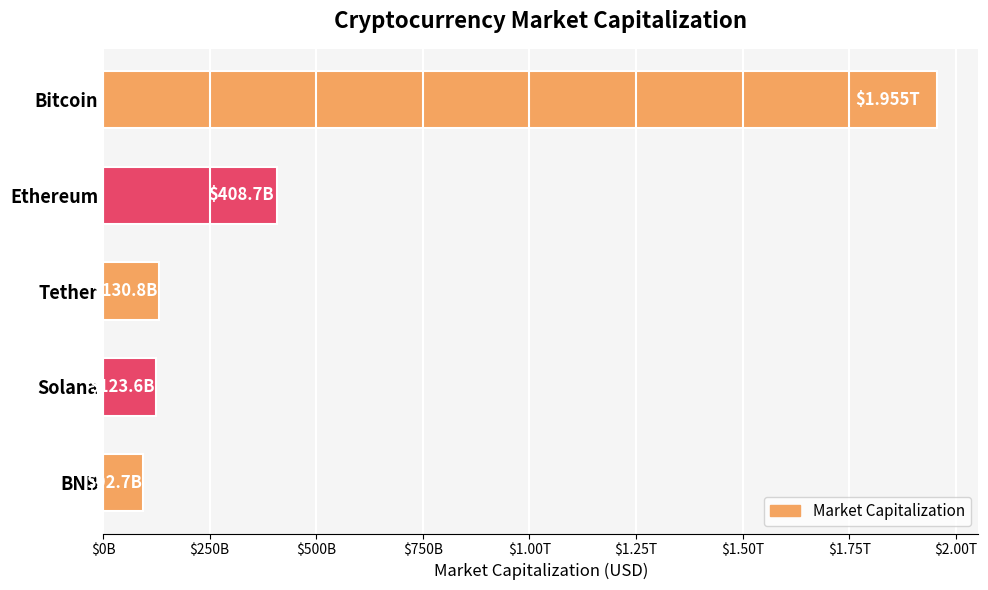

Does the chart contain any negative values?

No